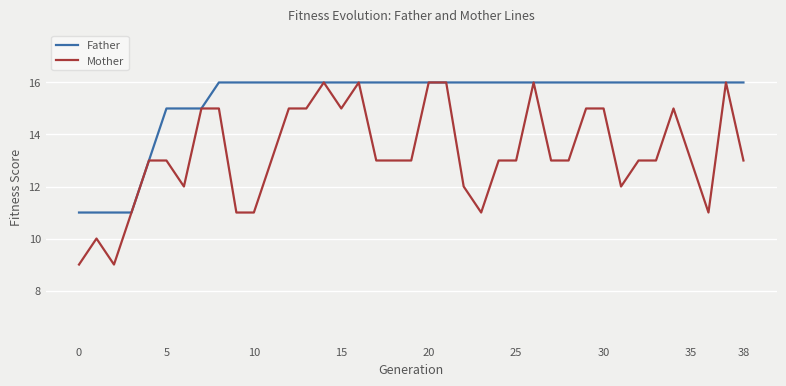

How many lines are shown in the chart?

2